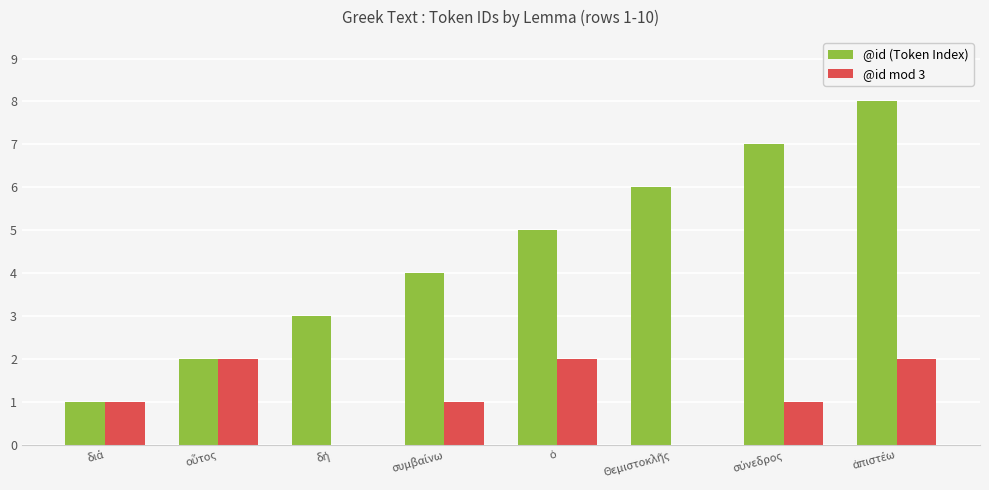

What is the greatest value displayed?

8